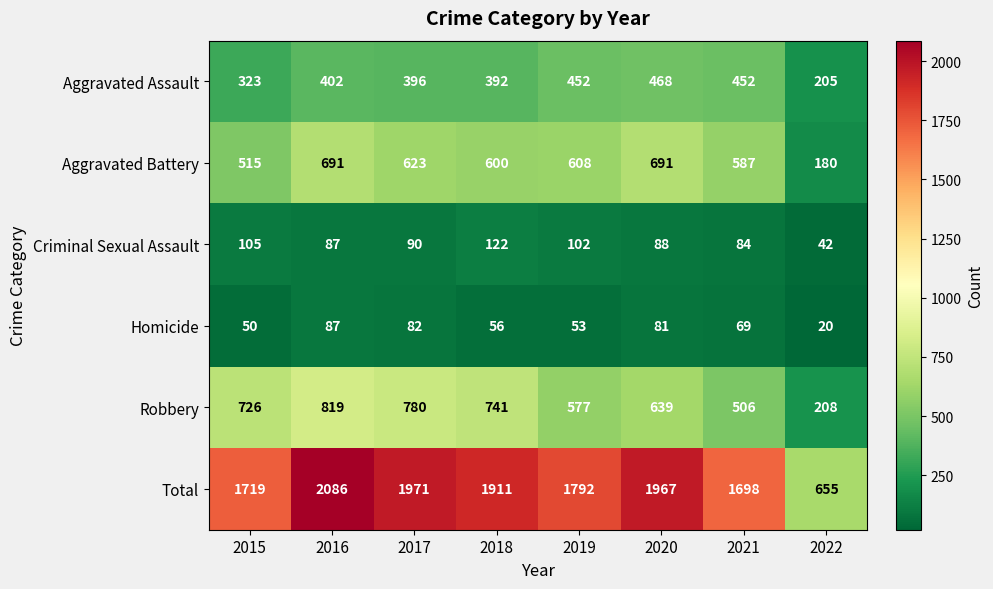

How many distinct data groups are displayed?

6